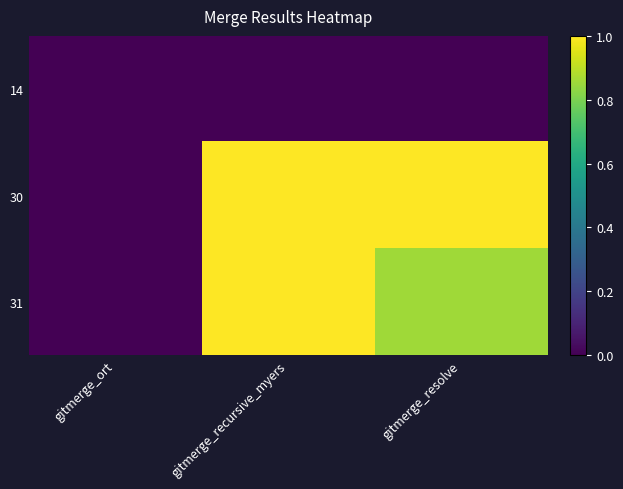

At how many categories does at least one series exceed 0?

2